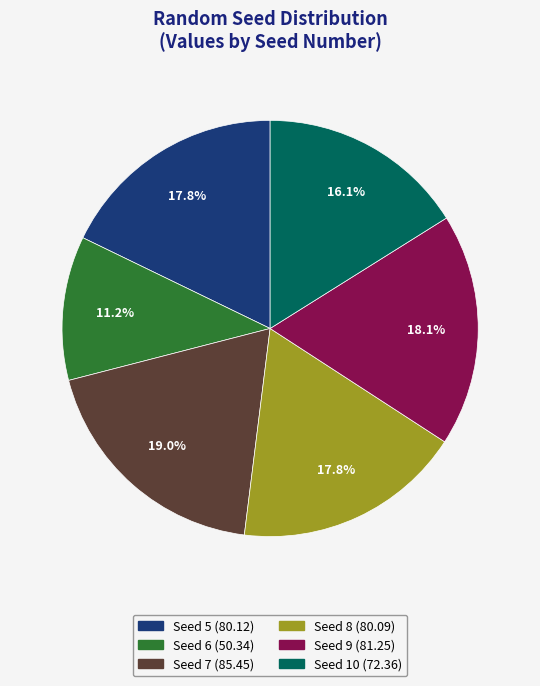

Is there any slice that represents more than half of the pie?

No